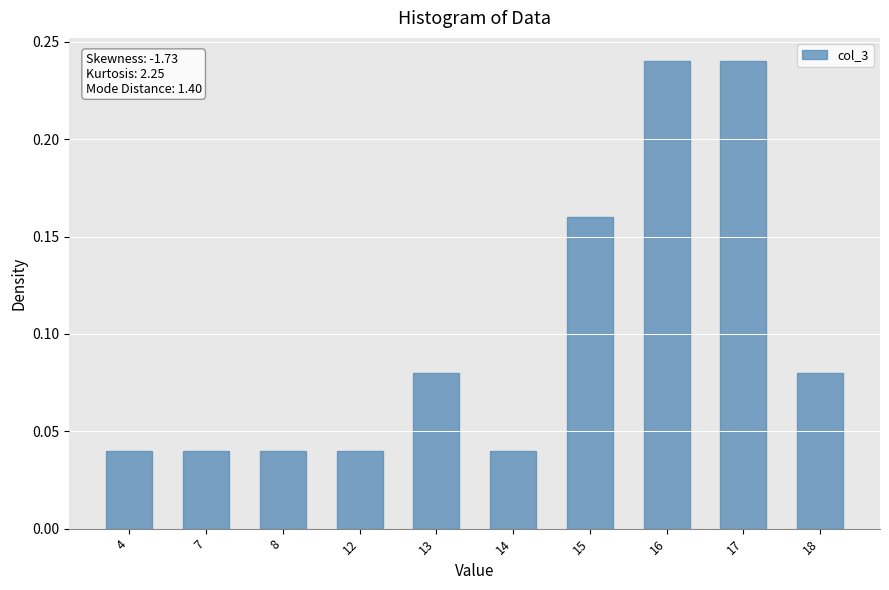

What is the change in value from 4 to 16?

+0.2